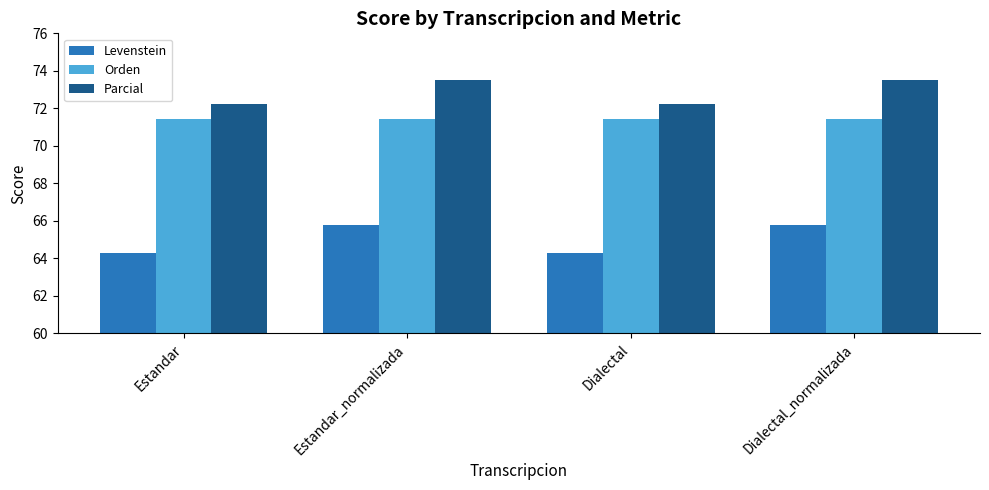

Reading right to left, list all the values displayed in this chart.

Levenstein: Dialectal_normalizada=65.8	Dialectal=64.3	Estandar_normalizada=65.8	Estandar=64.3
Orden: Dialectal_normalizada=71.4	Dialectal=71.4	Estandar_normalizada=71.4	Estandar=71.4
Parcial: Dialectal_normalizada=73.5	Dialectal=72.2	Estandar_normalizada=73.5	Estandar=72.2